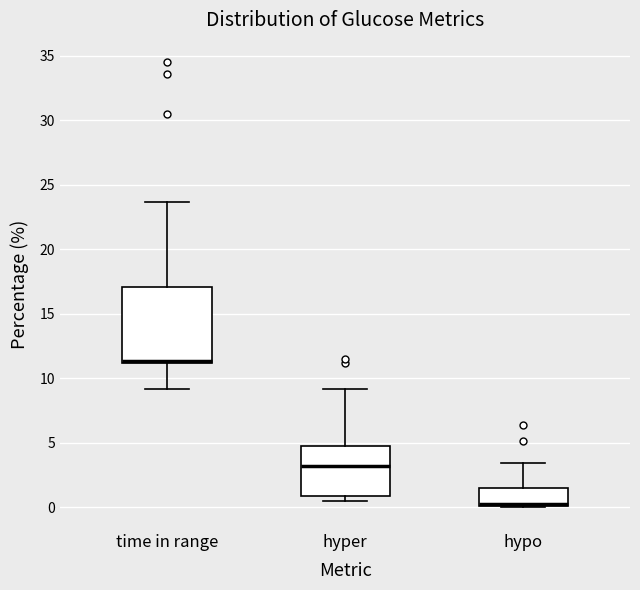

Where does the median line of the box for time in range sit on the y-axis? The values are not printed on the chart, so give them approximately, as read against the axis.

11.5